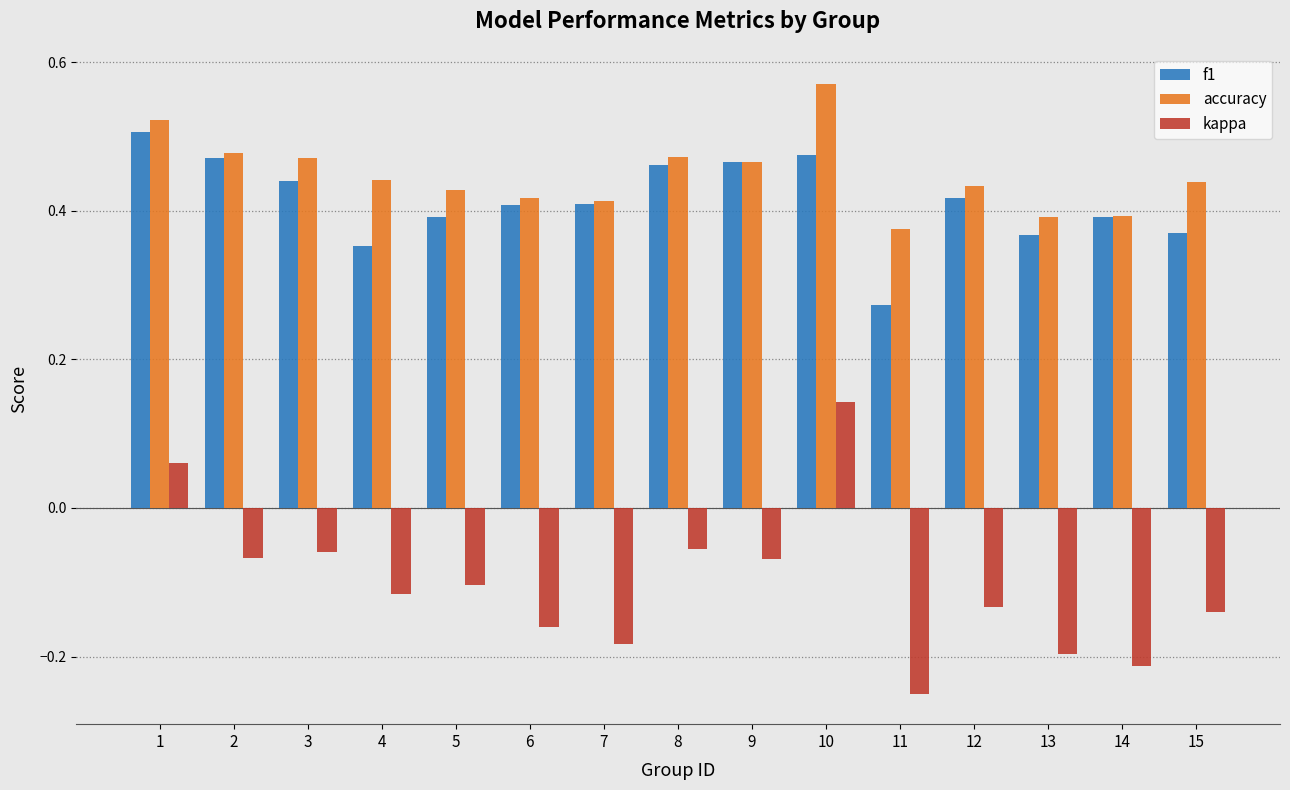

Which series has the widest spread of values?

kappa